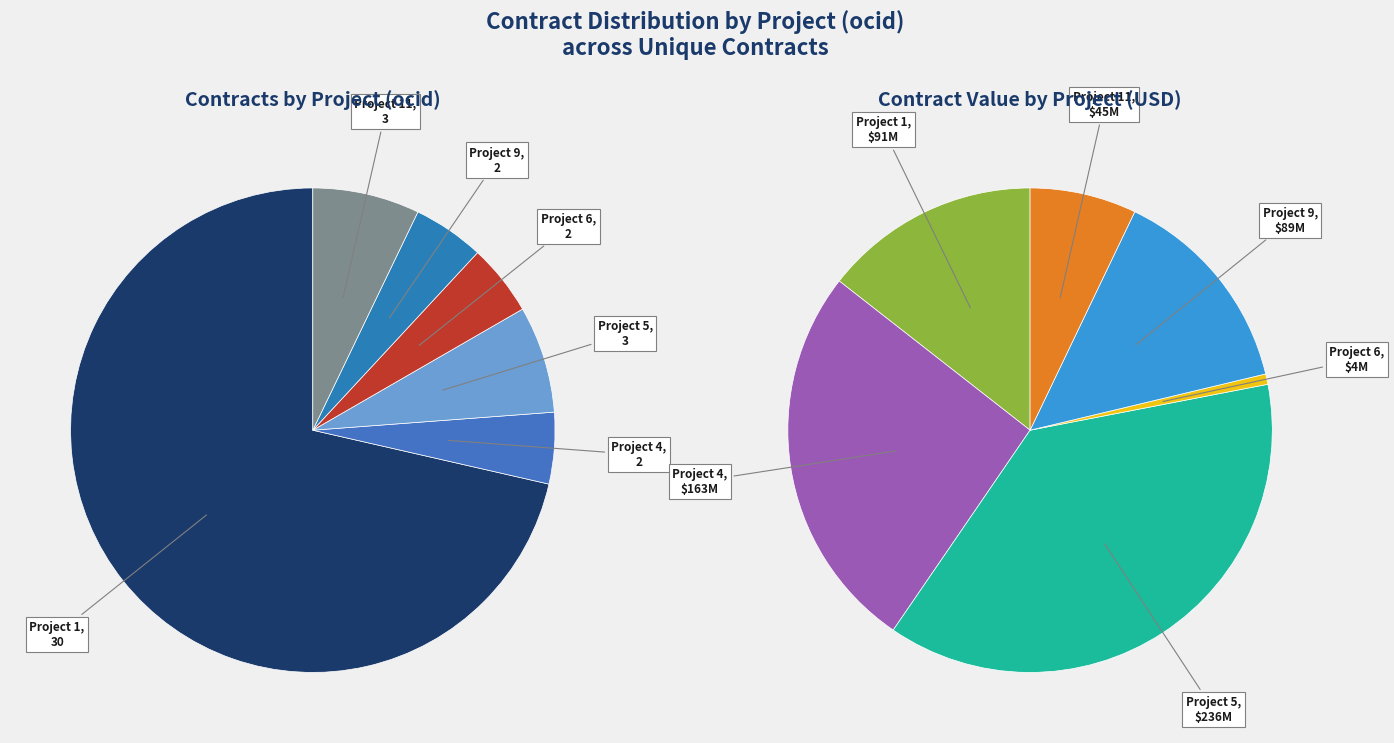

To the nearest percent, what is the combined percentage of ocds-mfx54g-6 and ocds-mfx54g-1?

15%